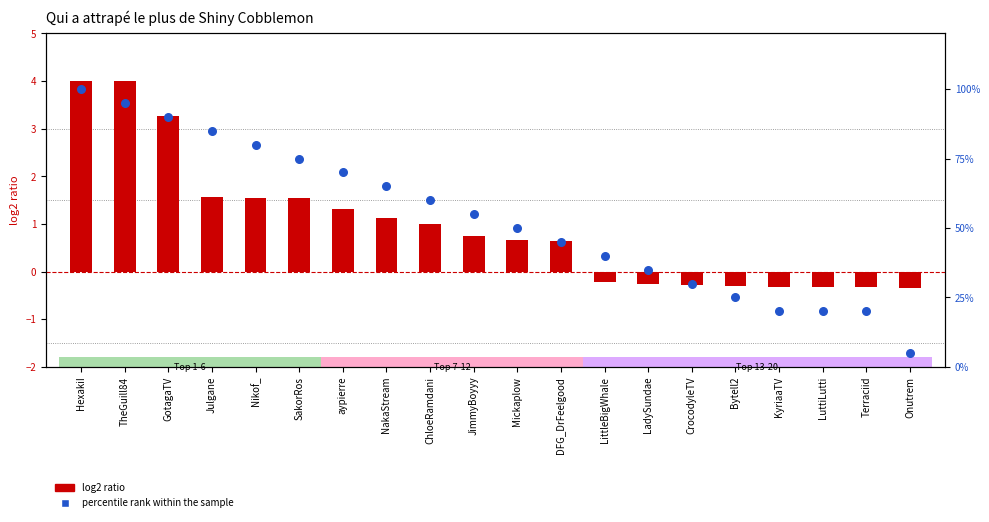

At which category is the sum across all series the highest?

HexakiI